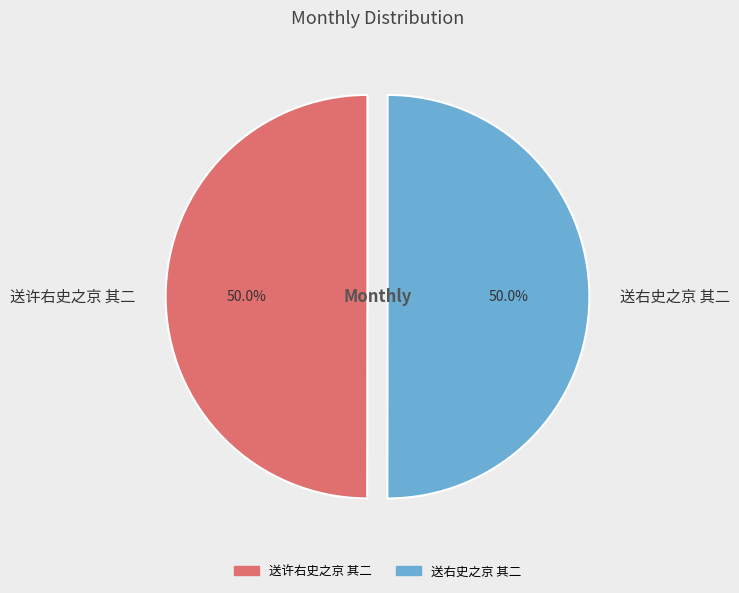

What portion of the pie excludes 送右史之京 其二?

50.0%